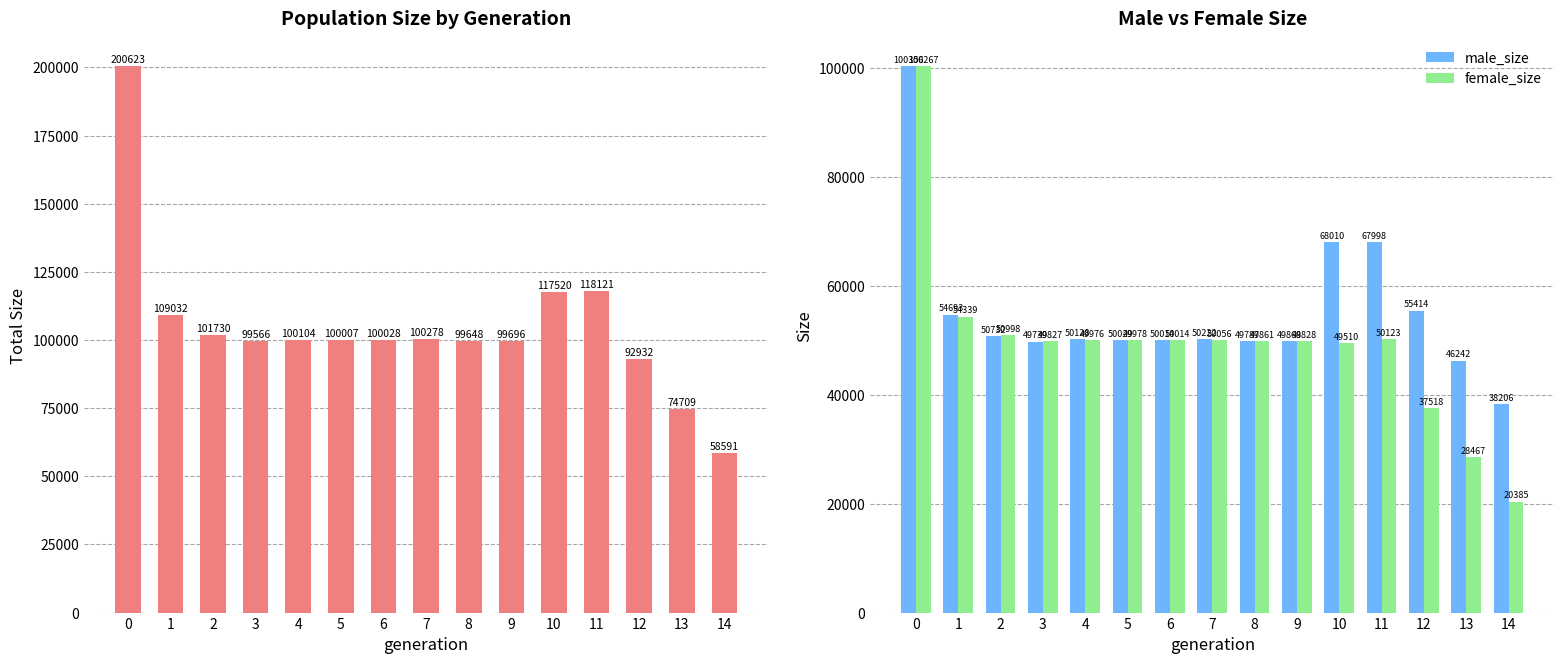

What is the total value across all series at 8?

199296